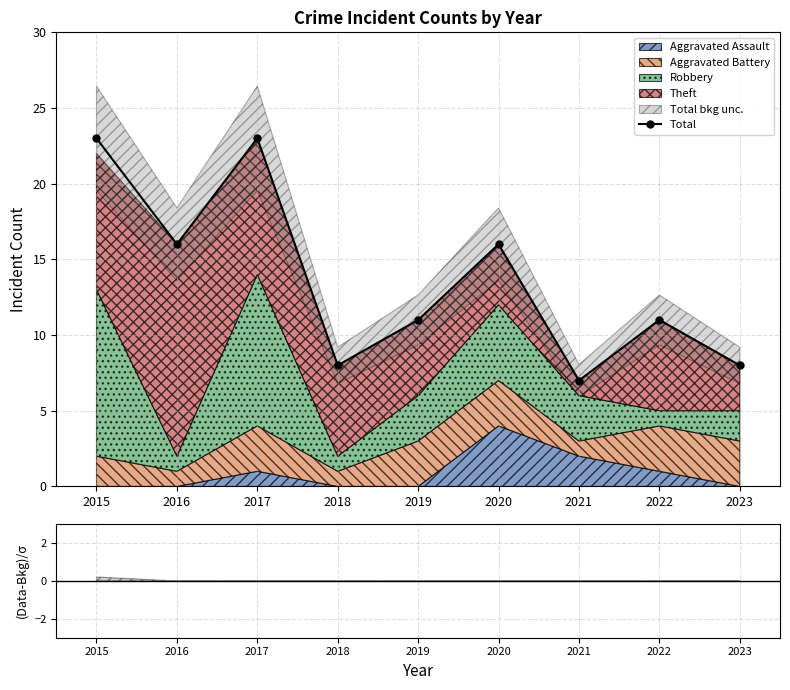

How many interior local valleys (lower than both neighbors) does the data have?

3